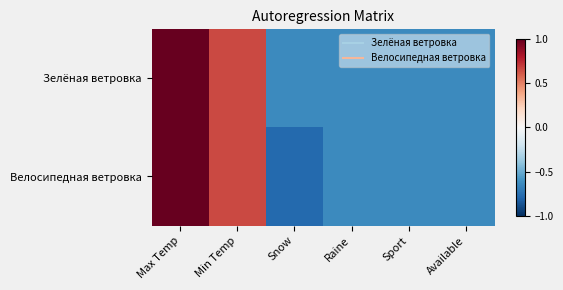

What is the total value across all series at Snow?

-1.4